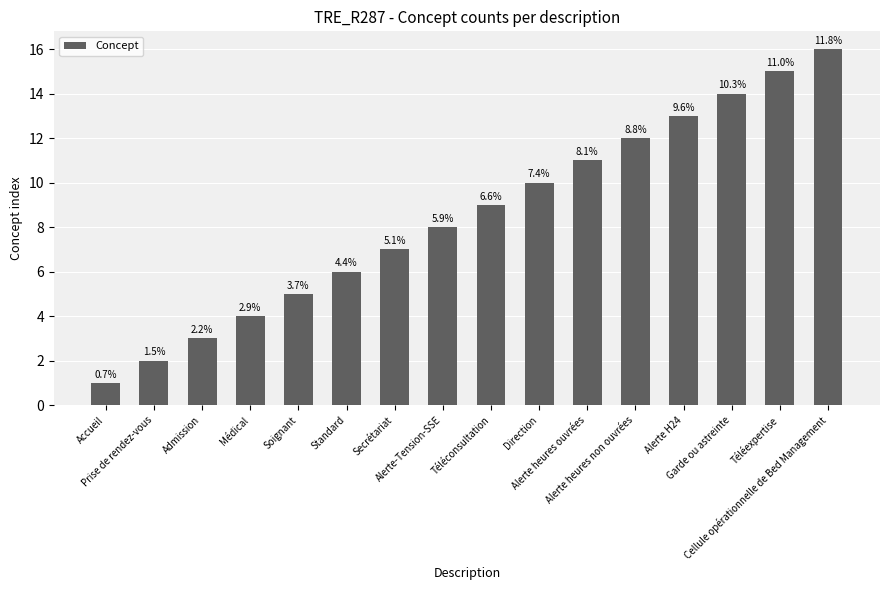

How many bars are there in total?

16